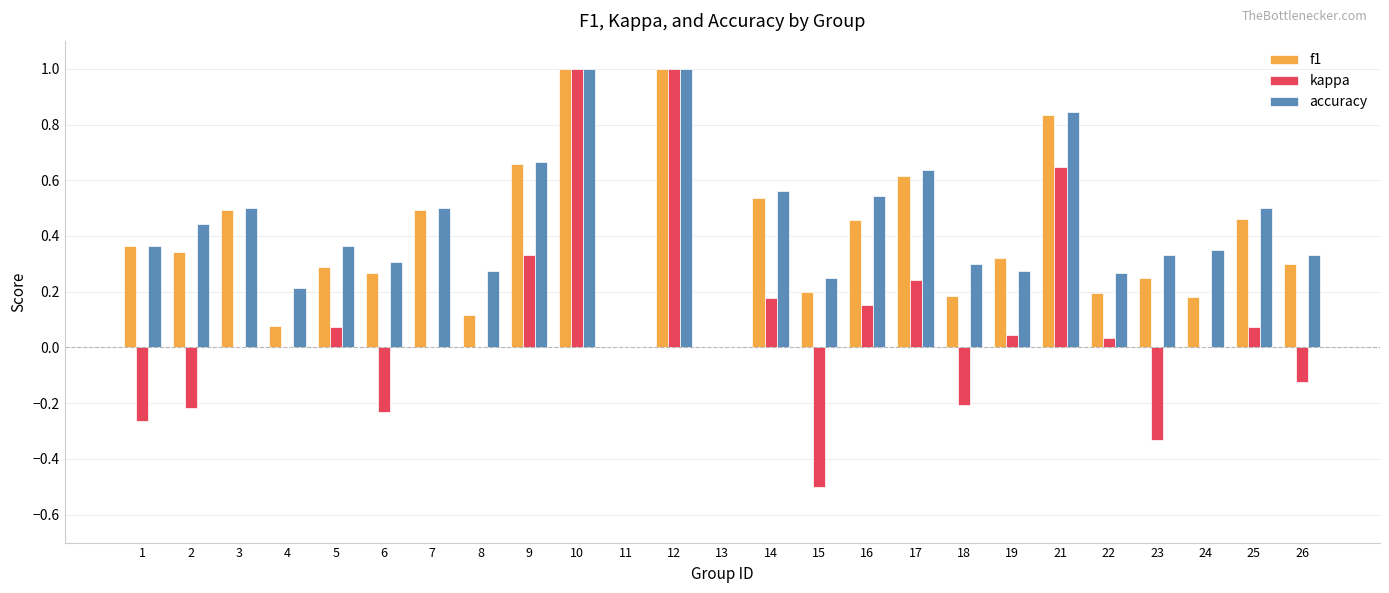

What is the greatest value displayed?

1.0